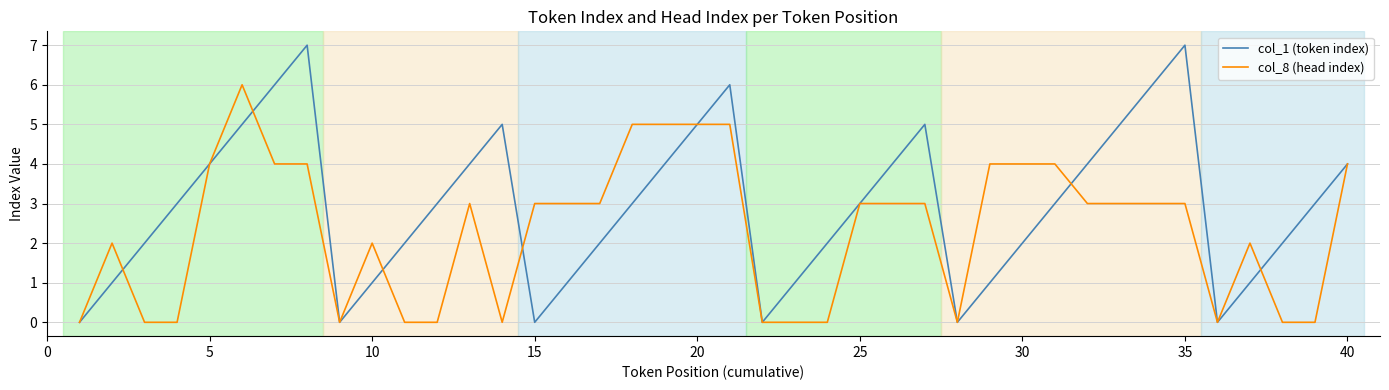

True or false: col_1 (token index) and col_8 (head index) cross at least once.

True